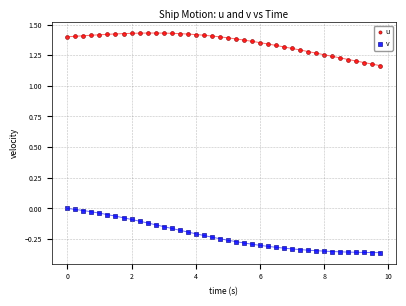

Which series contains the lowest Y value?

v